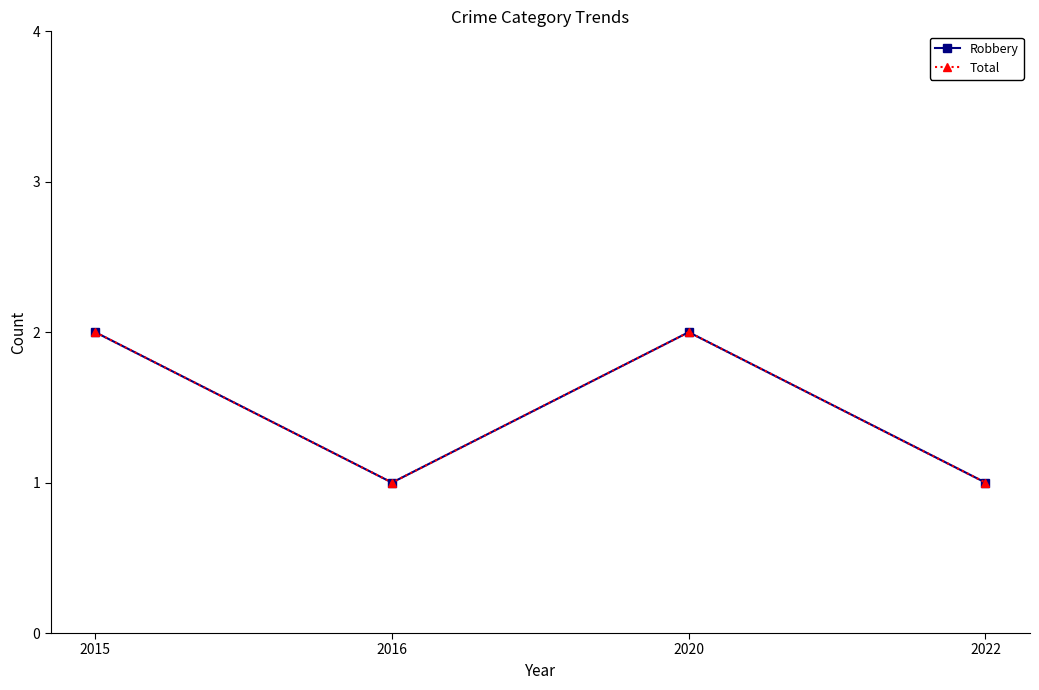

Where is the first local maximum for Robbery?

2020